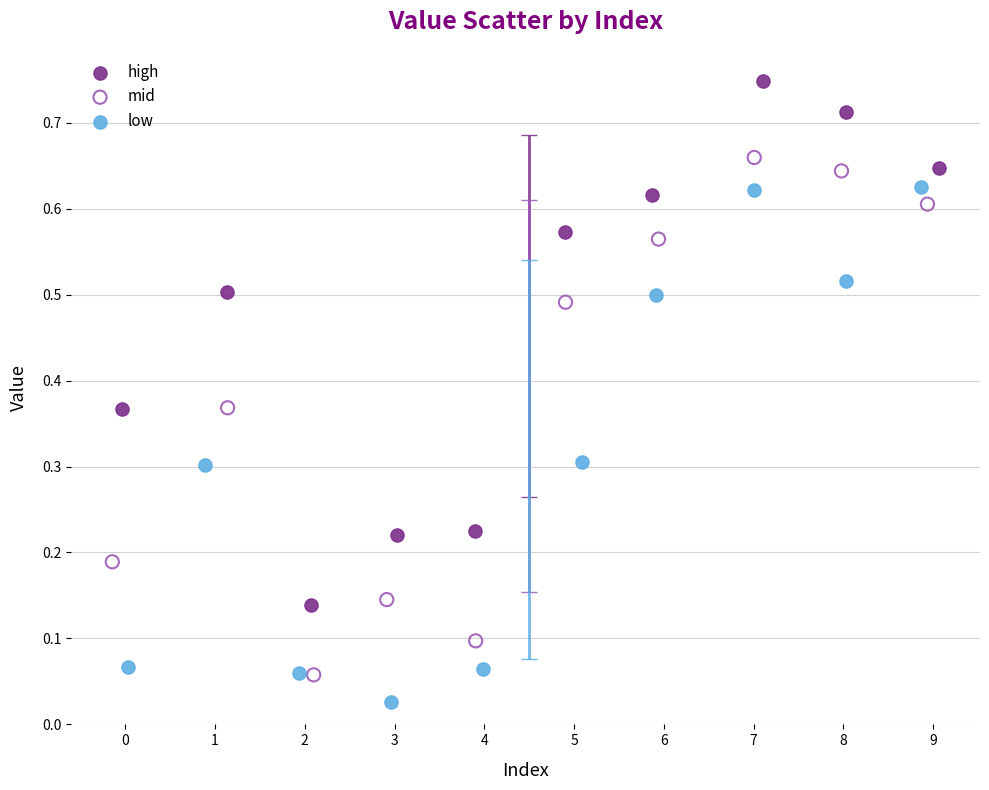

Which series contains the highest Y value?

high